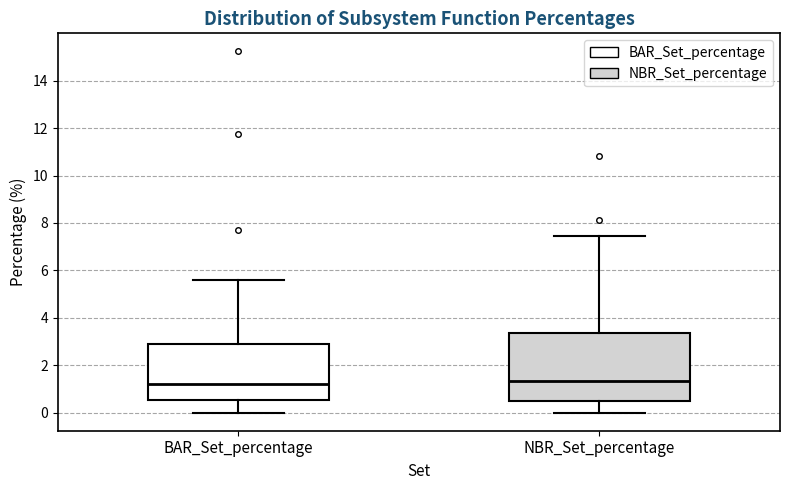

Comparing the boxes themselves (not the whiskers), which one is the tallest?

NBR_Set_percentage